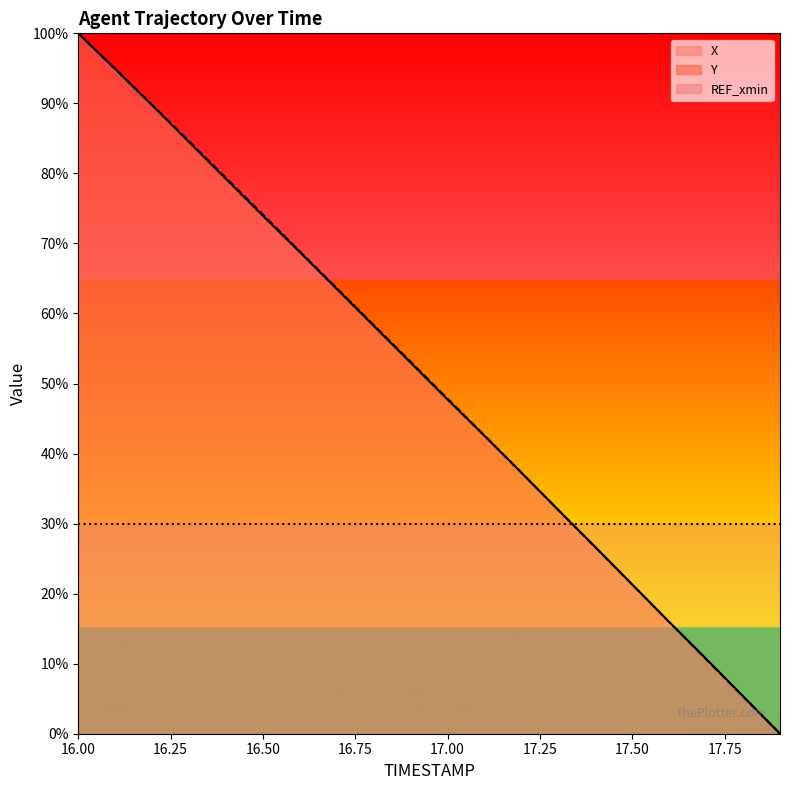

What is the average value of the X series?

50.3